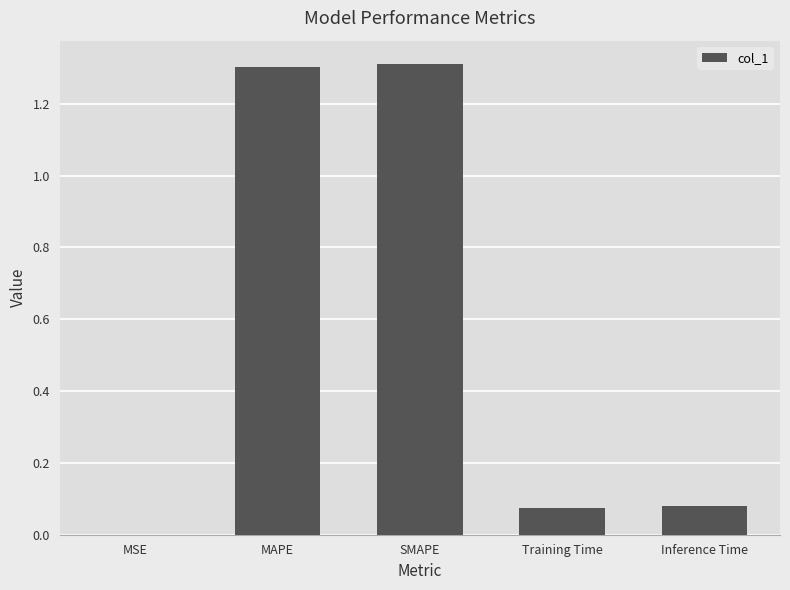

What is the maximum value shown in the chart?

1.3